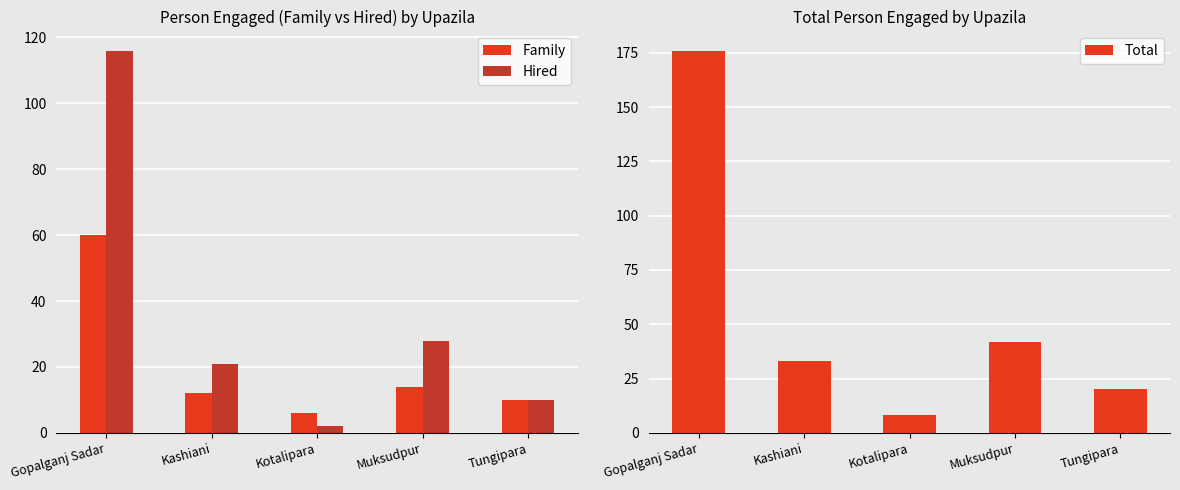

What is the minimum value for Total?

8